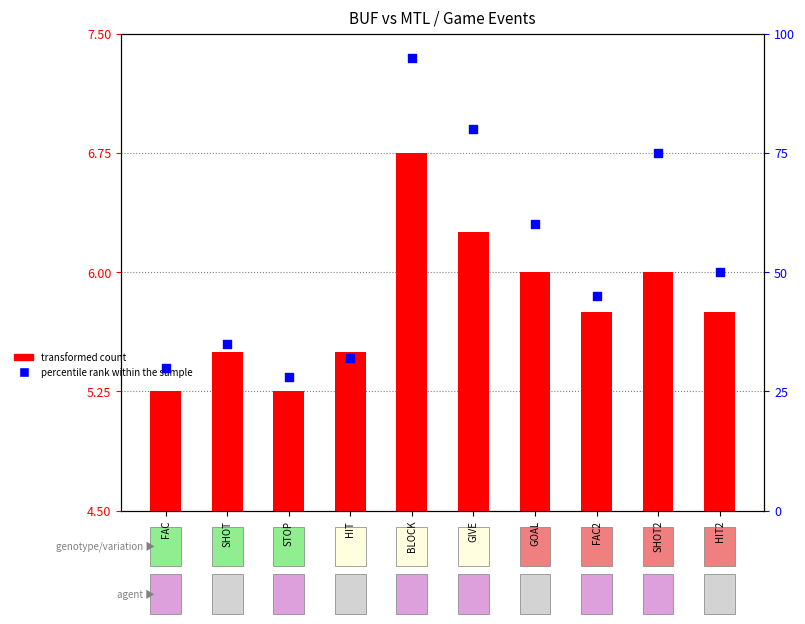

Which series reaches the maximum Y coordinate?

percentile rank within the sample